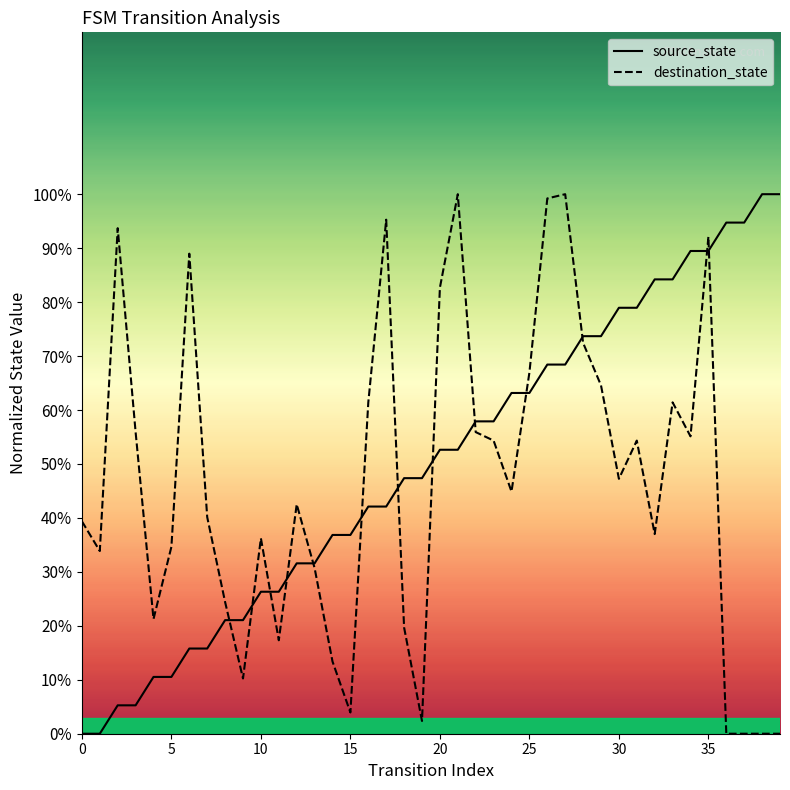

How many lines are shown in the chart?

2